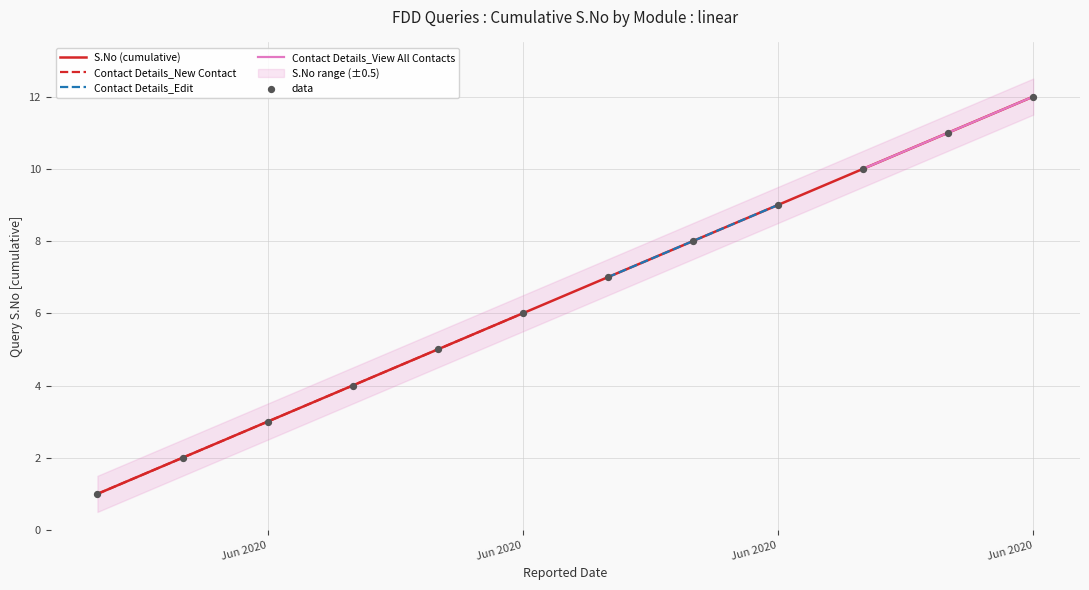

Which has a higher value, 2020-06-25 or 2020-06-25?

2020-06-25